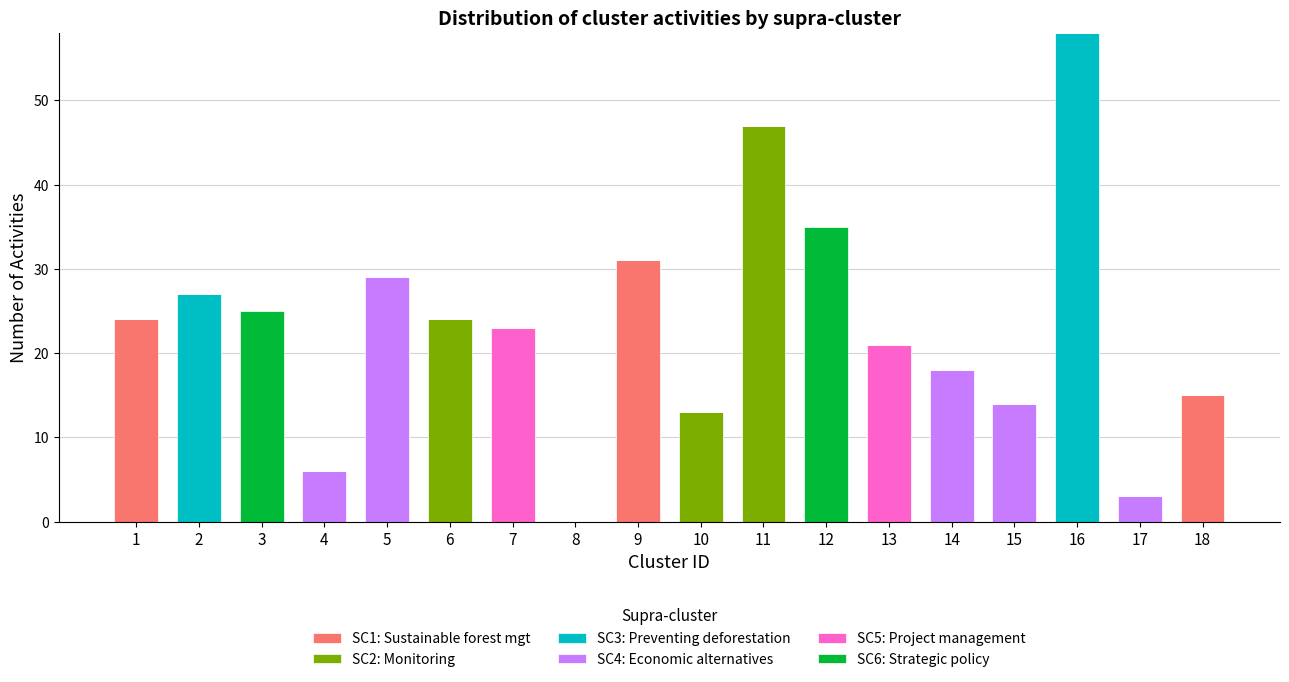

What is the highest value of the SC1: Sustainable forest mgt series?

31